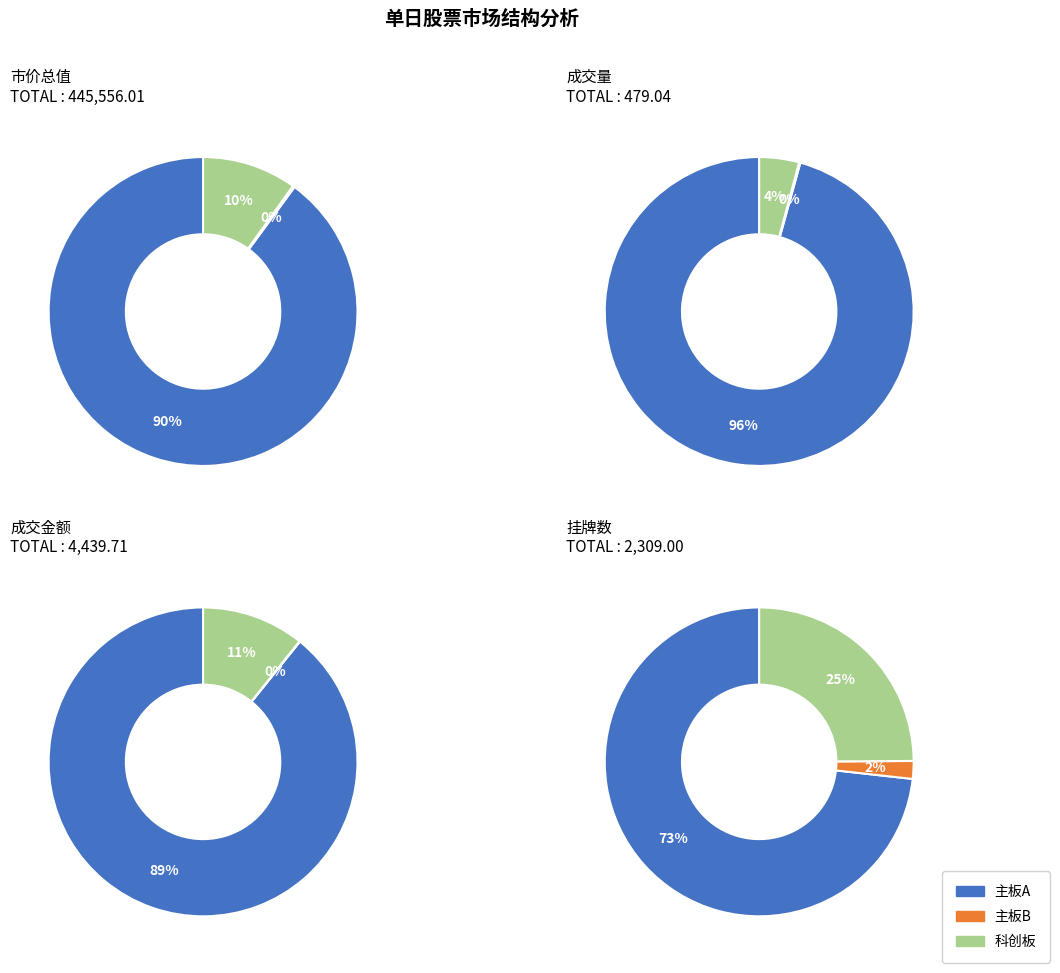

To the nearest percent, what is the combined percentage of 科创板 and 主板B?

4%